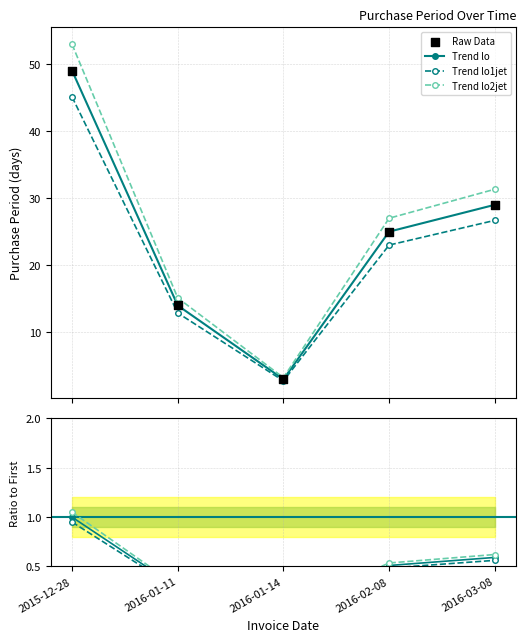

What is the change in value from 2015-12-28 to 2016-03-08?

-0.4